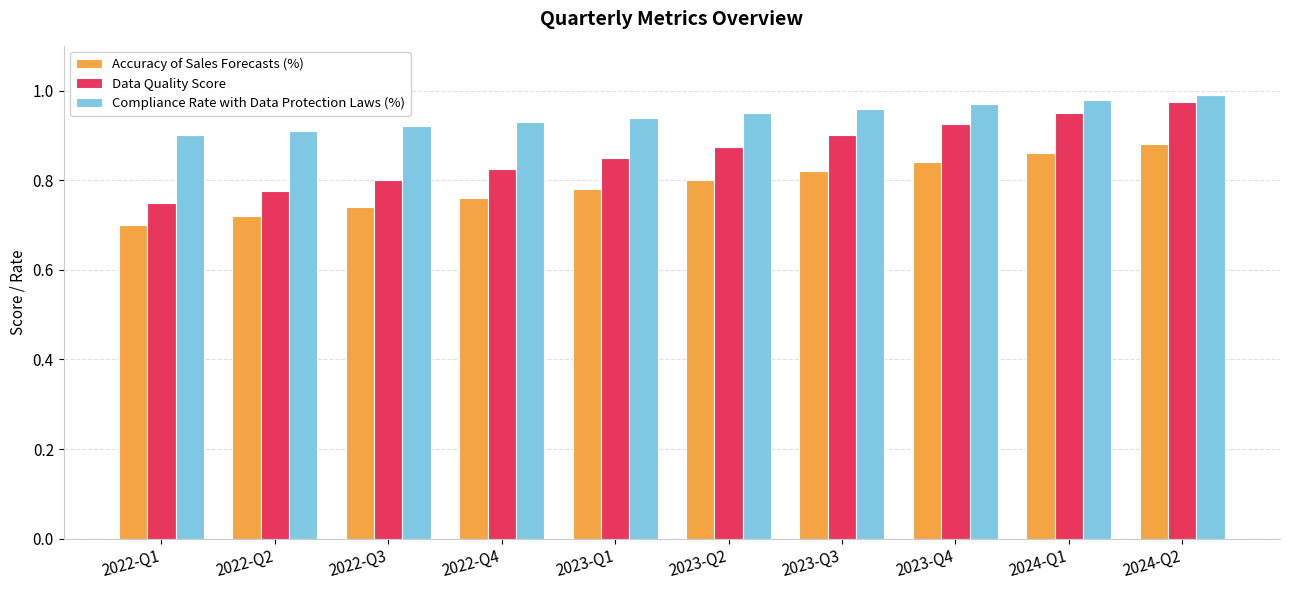

How many bars are there in each group?

3